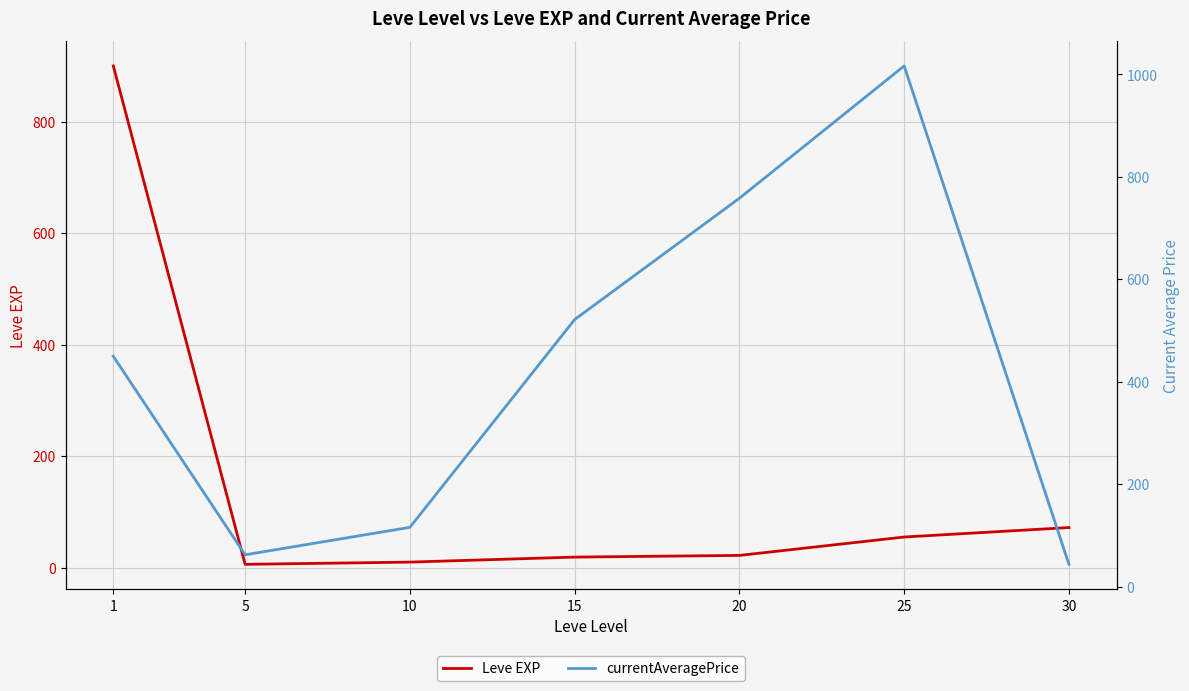

List the series in order of their overall mean, highest first.

currentAveragePrice, Leve EXP